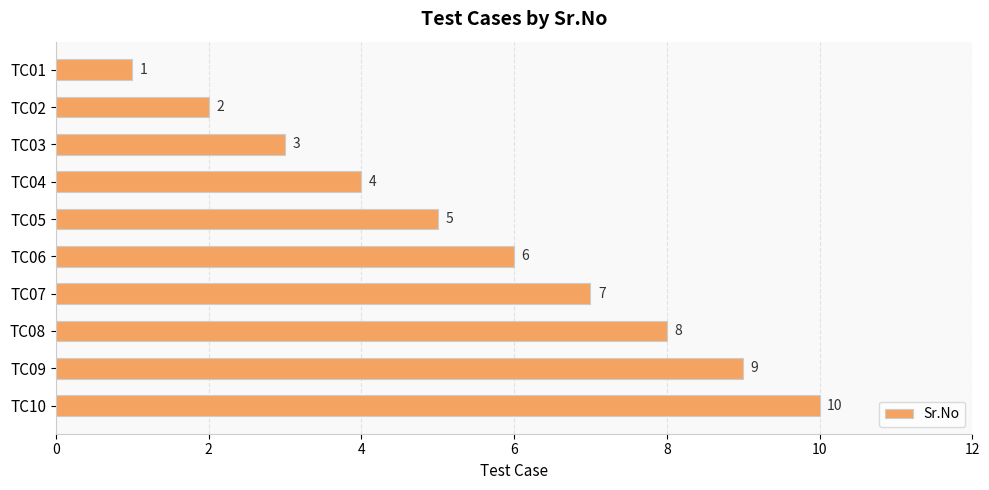

What is the difference between the maximum and minimum values?

9